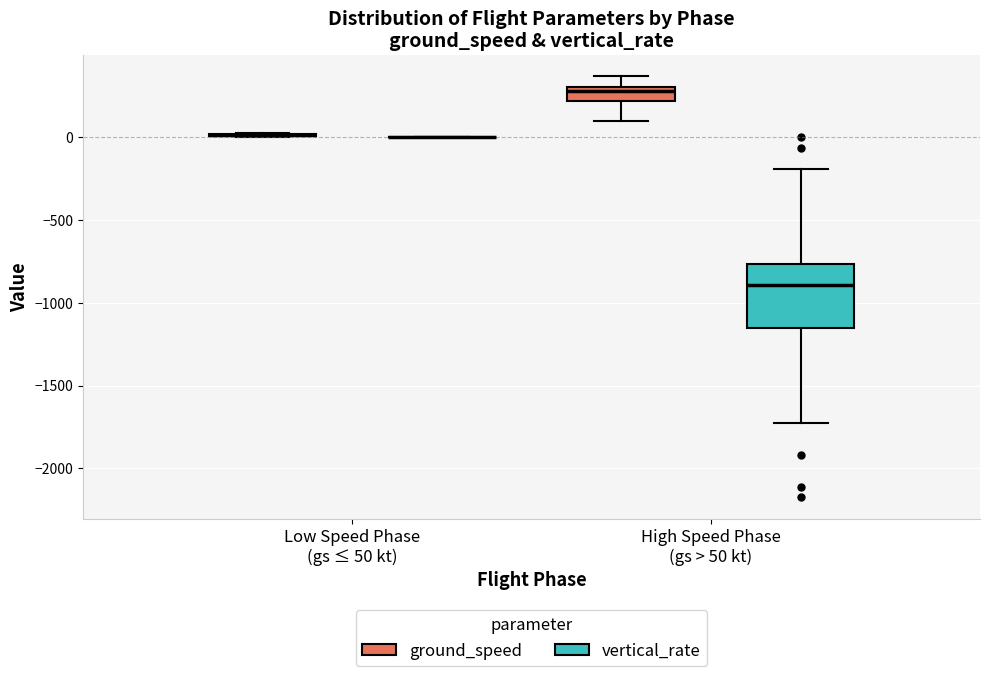

Reading left to right, transcribe this box plot: for each box, give where its median line is, the range the box spans, and where its two whiskers end, as read against the y-axis. The values are not printed on the chart, so give them approximately, as read against the axis.

Low Speed Phase (gs ≤ 50 kt) (ground_speed): box collapsed to a line at 0, whiskers 0 to 0
Low Speed Phase (gs ≤ 50 kt) (vertical_rate): box collapsed to a line at 0, whiskers 0 to 0
High Speed Phase (gs > 50 kt) (ground_speed): median 300 (just below the box's upper edge), box 200 to 300, whiskers 100 to 350
High Speed Phase (gs > 50 kt) (vertical_rate): median -900, box -1150 to -750, whiskers -1750 to -200